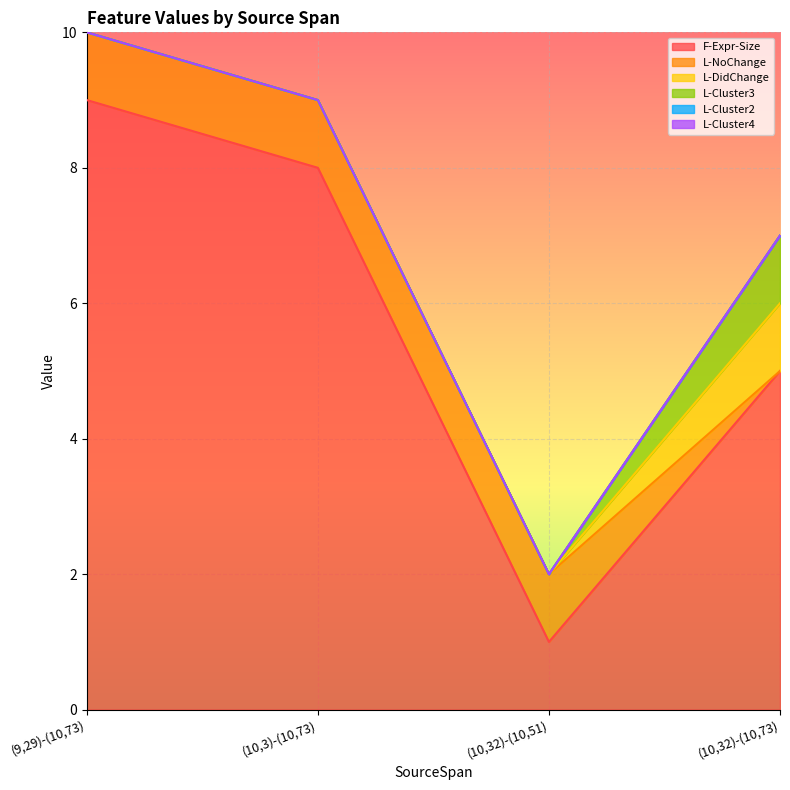

Where is L-Cluster4 nearest to the value 0?

(9,29)-(10,73)